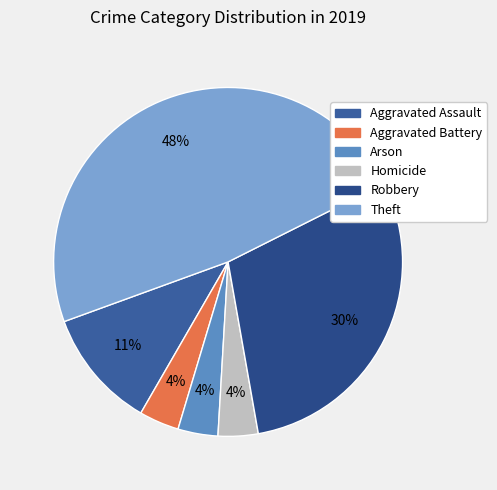

Which slice is the largest?

Theft